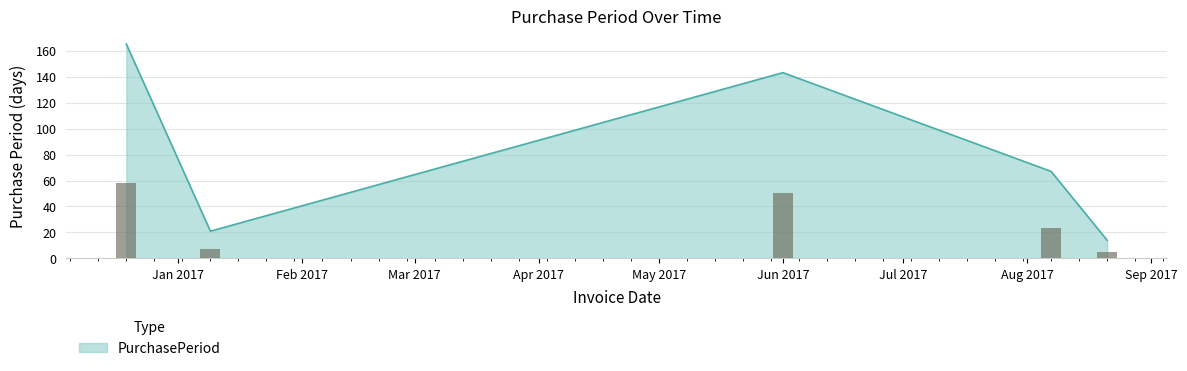

Read the value at Aug 2017, to the nearest 10.

70